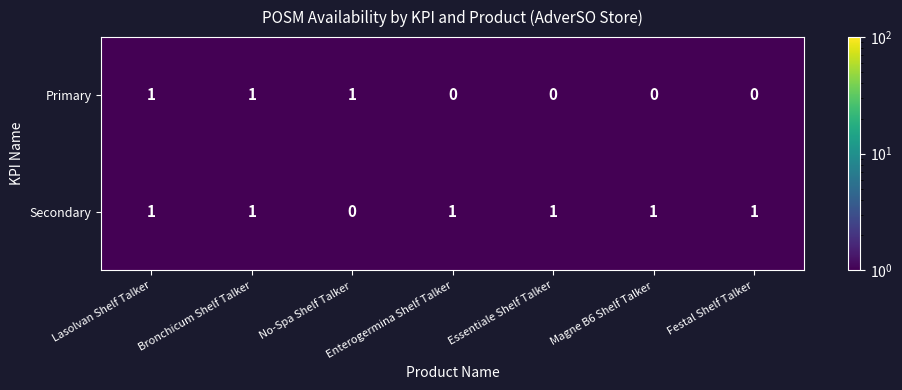

Count the Secondary values in the range 1 to 2.

6